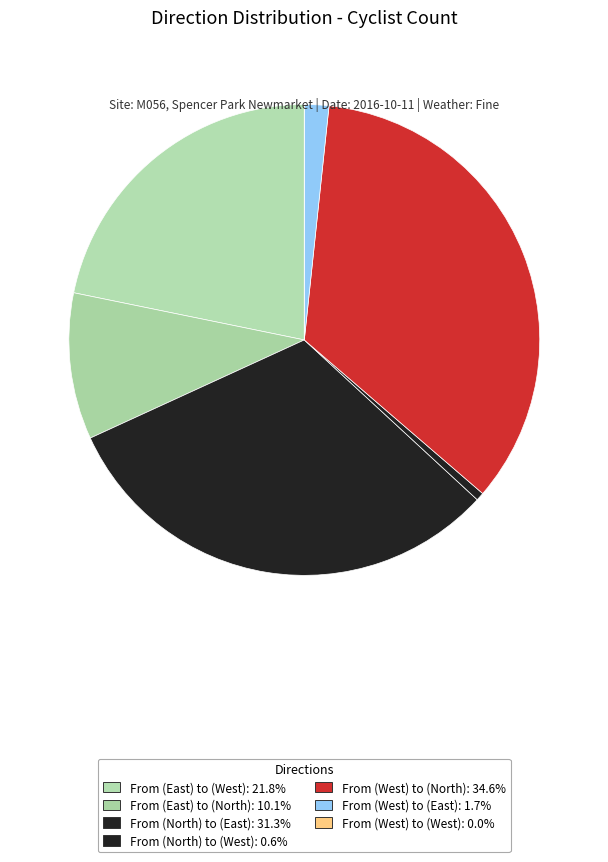

What percentage do From (North) to (East) and From (North) to (West) together represent?

31.8%